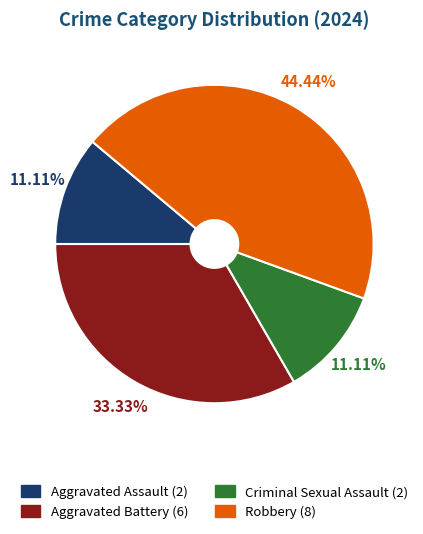

The Robbery slice represents 44% of the pie. True or false?

True